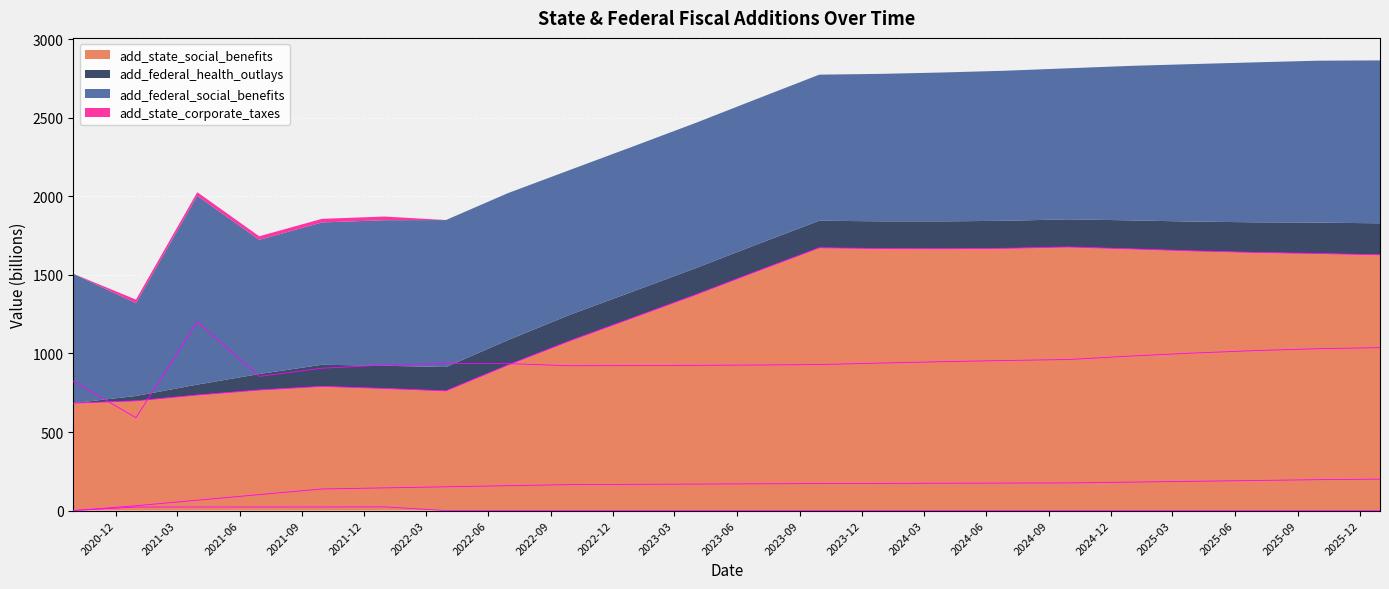

Which series has the widest spread of values?

add_state_social_benefits